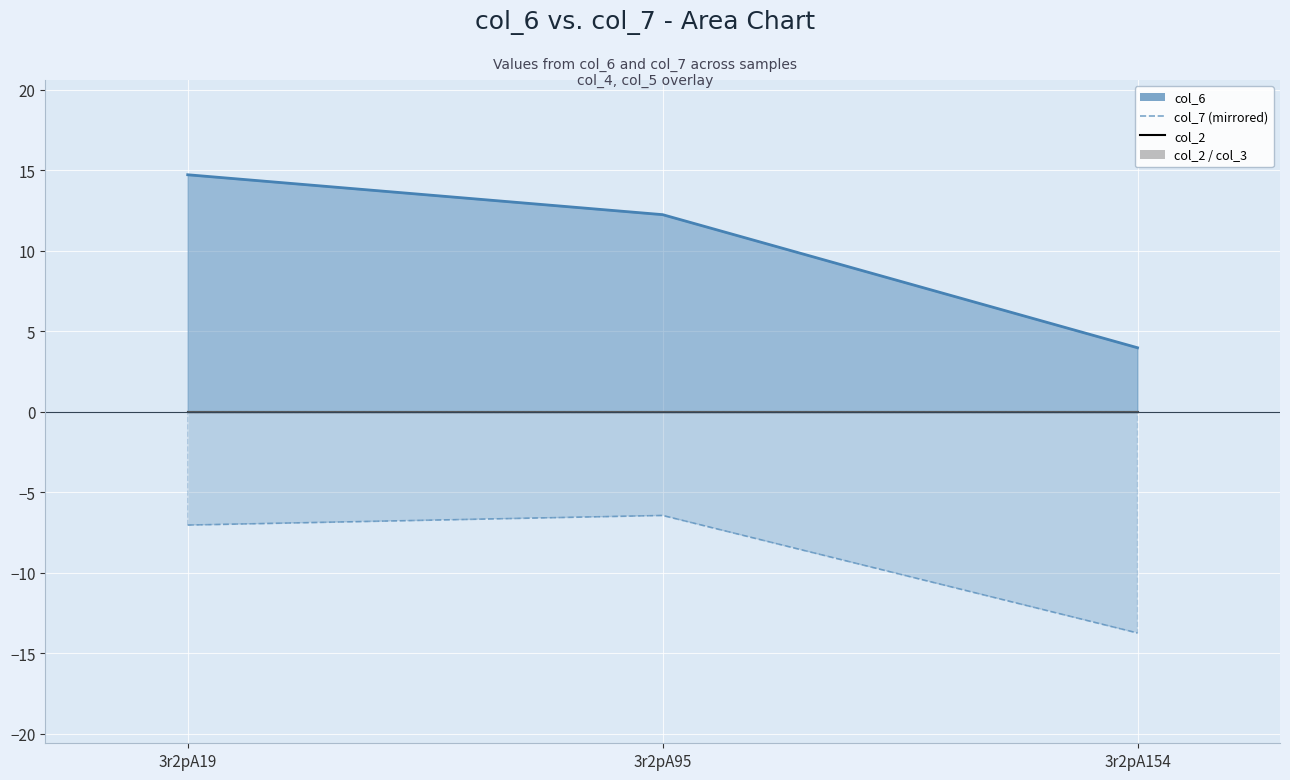

Which category has the highest value in the col_6 series?

3r2pA19